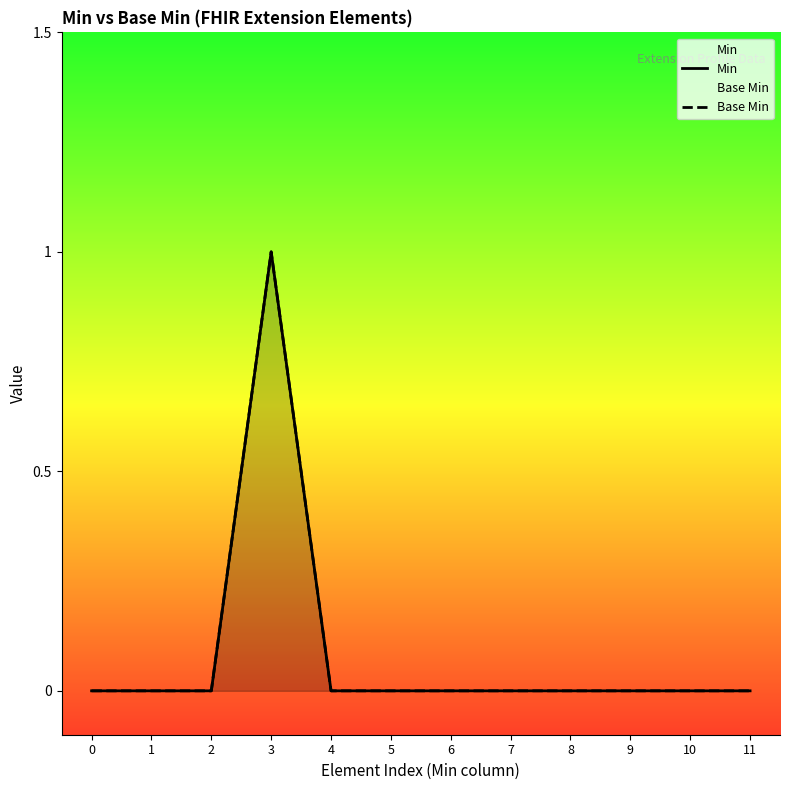

Which series changed the most between 4 and 6?

Min